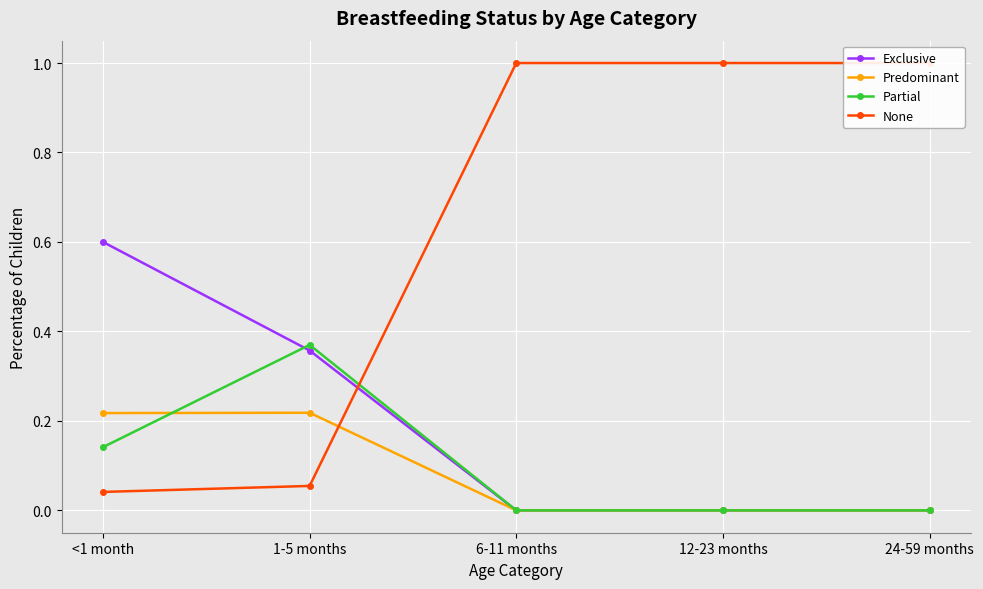

Is the value of None at <1 month greater than the value of Partial at 24-59 months?

Yes